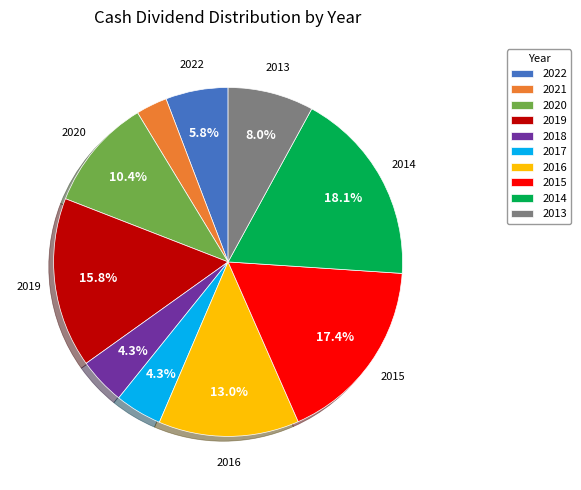

Does 2016 account for over 50% of the chart?

No